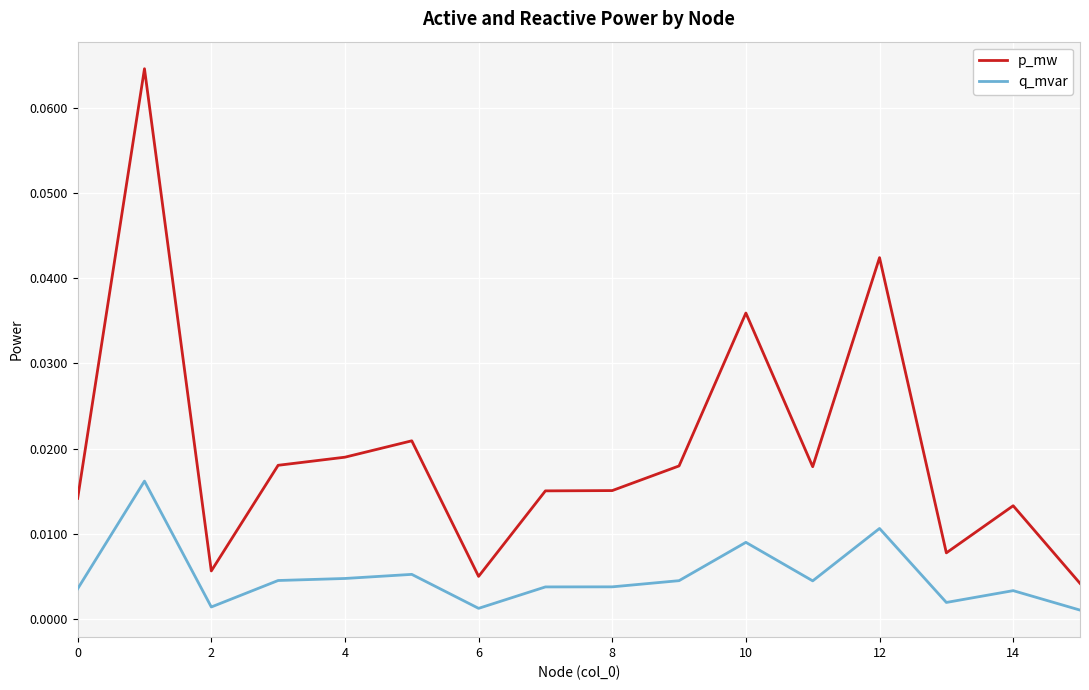

Count the number of categories in the chart.

16